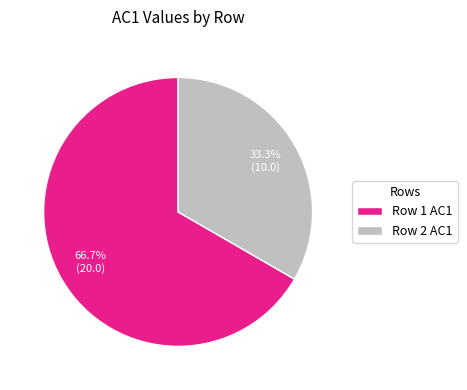

What is the total percentage of Row 1 AC1 and Row 2 AC1?

100.0%